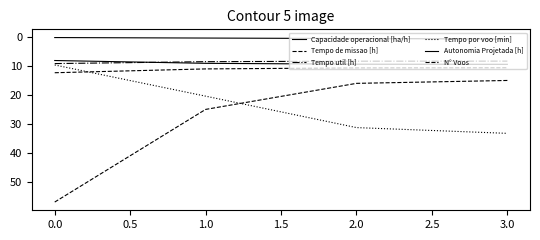

Reading left to right, extract all data points from this chart.

Capacidade operacional [ha/h]: 8.1	9.1	9.4	9.4
Tempo de missao [h]: 12.3	11.0	10.7	10.6
Tempo util [h]: 9.2	8.5	8.3	8.3
Tempo por voo [min]: 9.7	20.4	31.3	33.3
Autonomia Projetada [h]: 0.2	0.3	0.5	0.7
N° Voos: 57.0	25.0	16.0	15.0